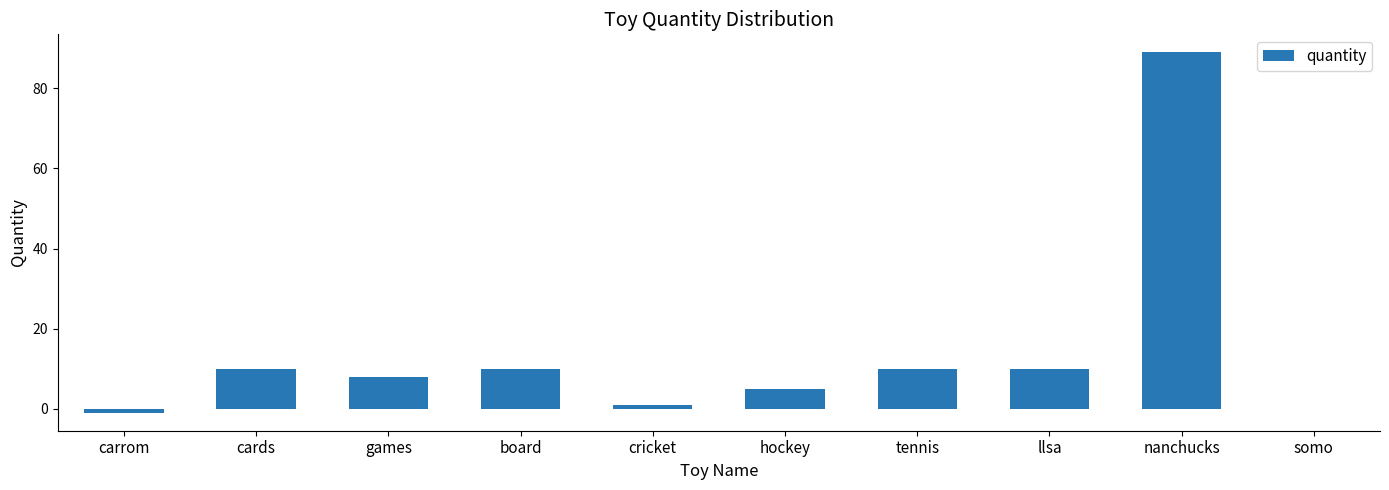

The chart shows a value of 8 at hockey. True or false?

False